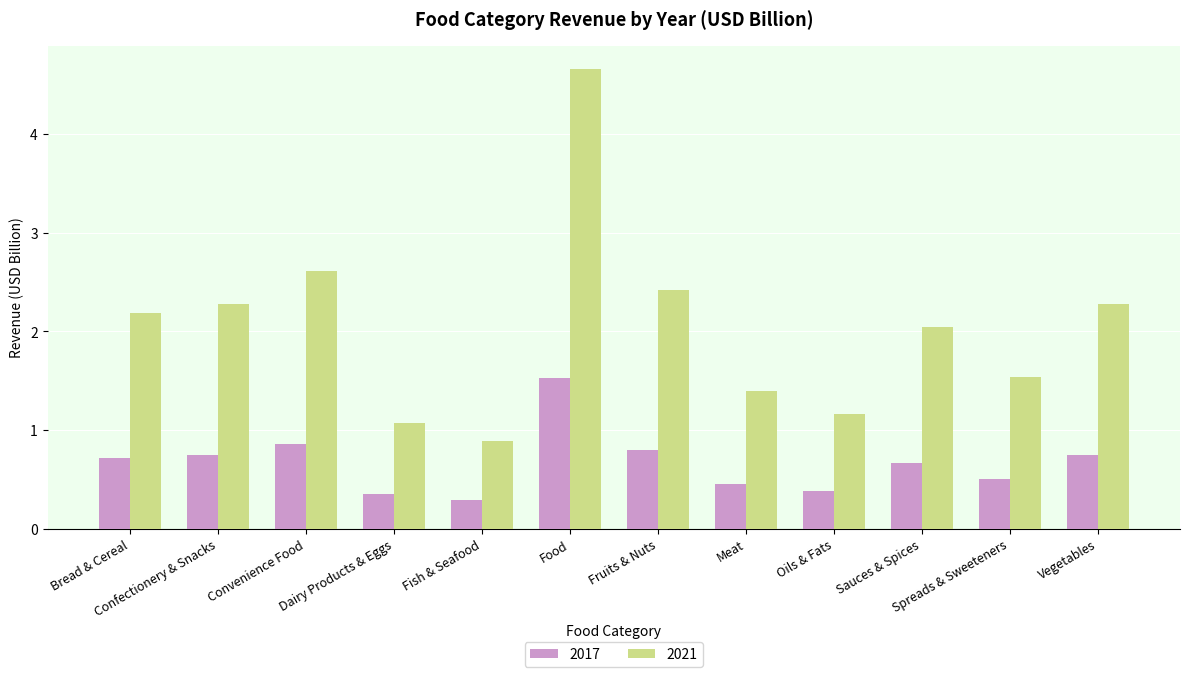

The value of 2021 at Fish & Seafood is 0.6. True or false?

False